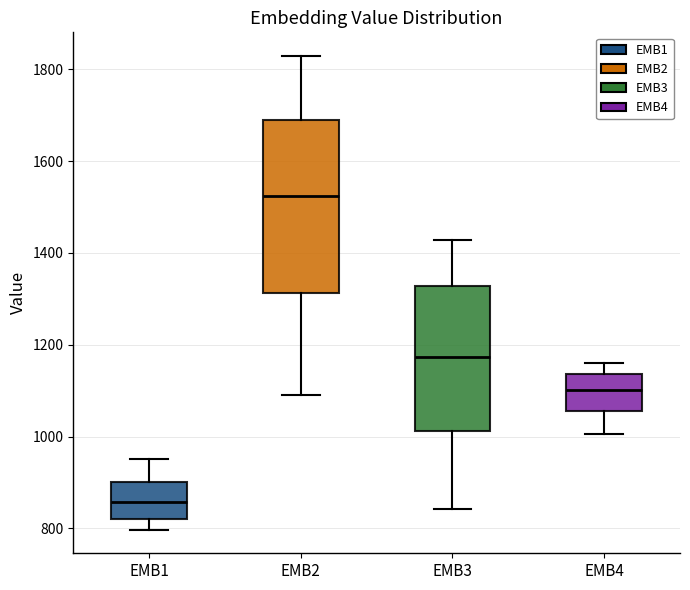

Reading left to right, transcribe this box plot: for each box, give where its median line is, the range the box spans, and where its two whiskers end, as read against the y-axis. The values are not printed on the chart, so give them approximately, as read against the axis.

EMB1: median 860, box 820 to 900, whiskers 800 to 960
EMB2: median 1520, box 1320 to 1680, whiskers 1100 to 1820
EMB3: median 1180, box 1020 to 1320, whiskers 840 to 1420
EMB4: median 1100, box 1060 to 1140, whiskers 1000 to 1160